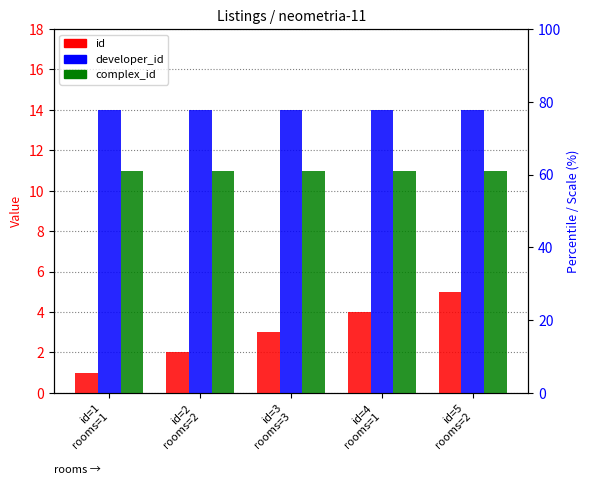

What position from the right is id=5
rooms=2?

1